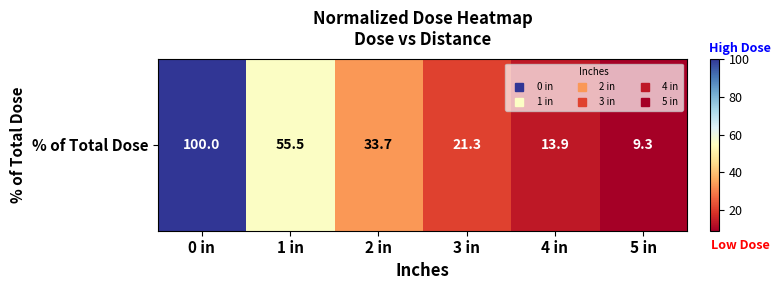

Where is the data nearest to the value 54?

1 in